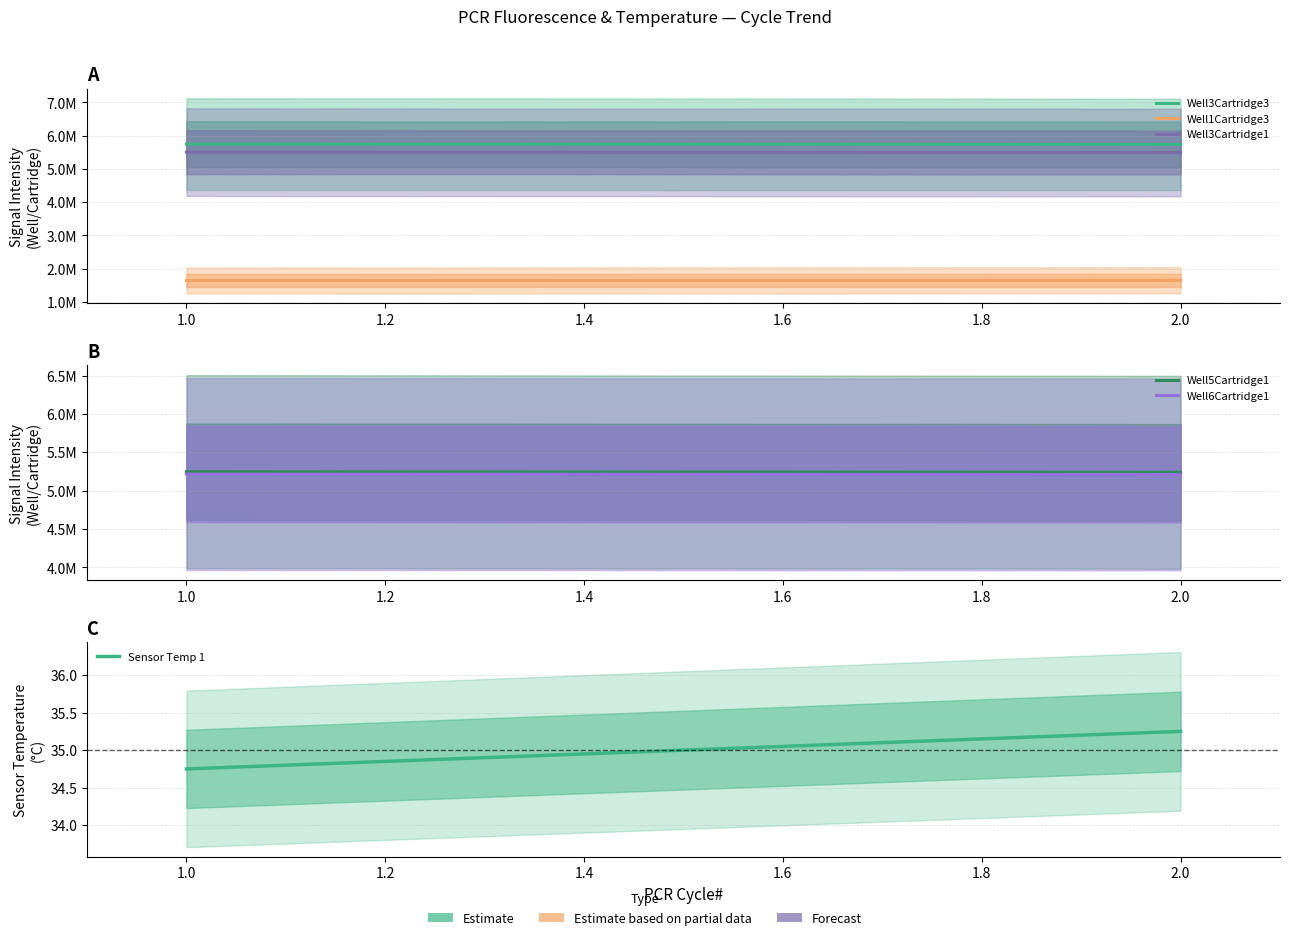

What is the spread (max minus min) of values at 2.0?

5736599.8